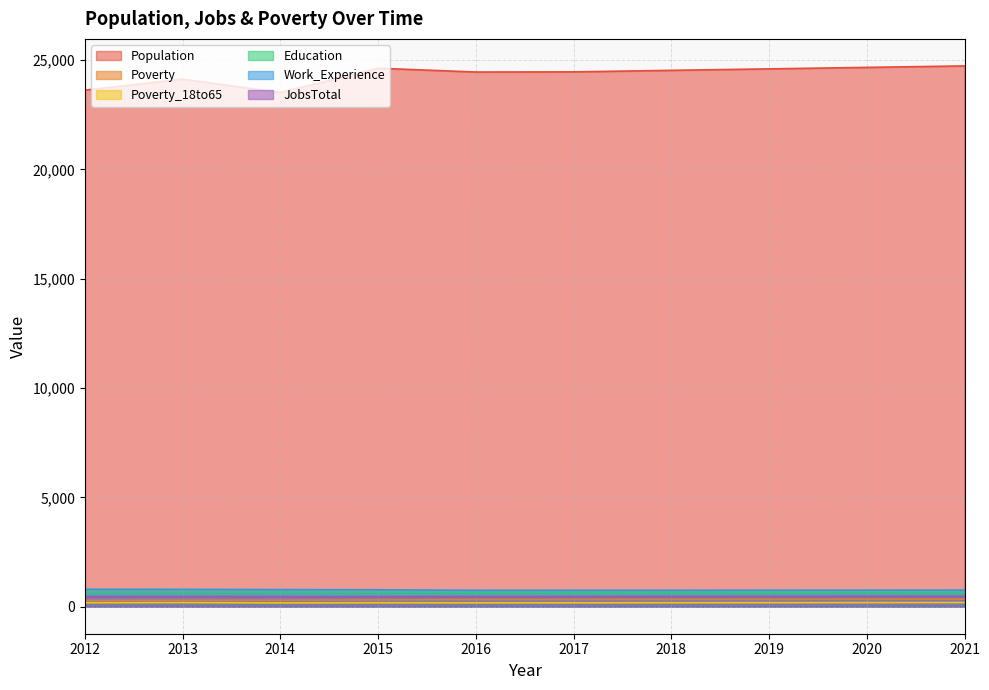

True or false: Education has a value of 1148 at 2019.

False